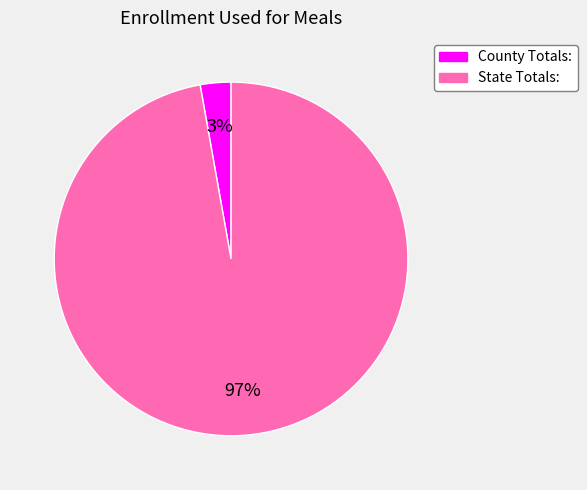

Do State Totals: and County Totals: together represent more than half of the pie?

Yes